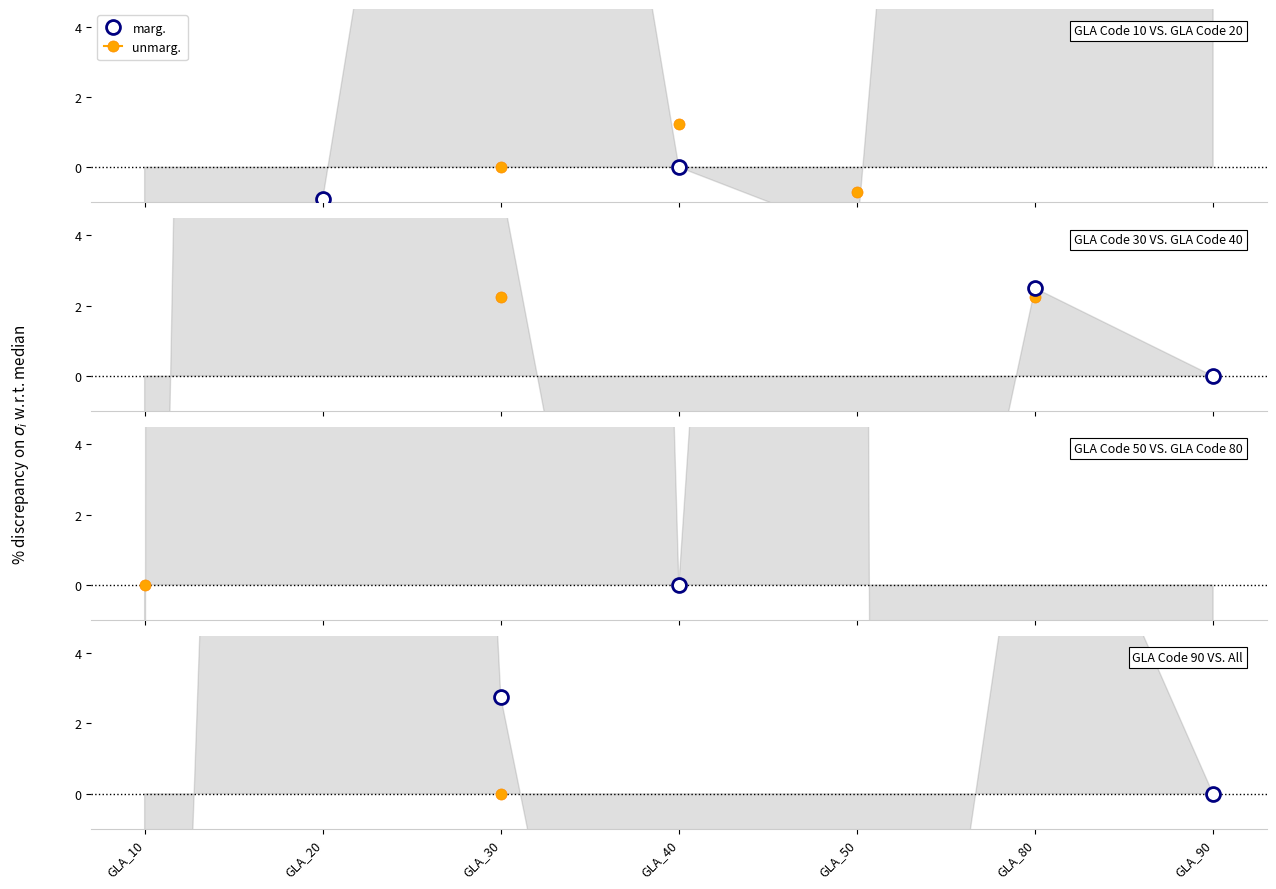

Does the chart display data point markers on the line(s)?

Yes